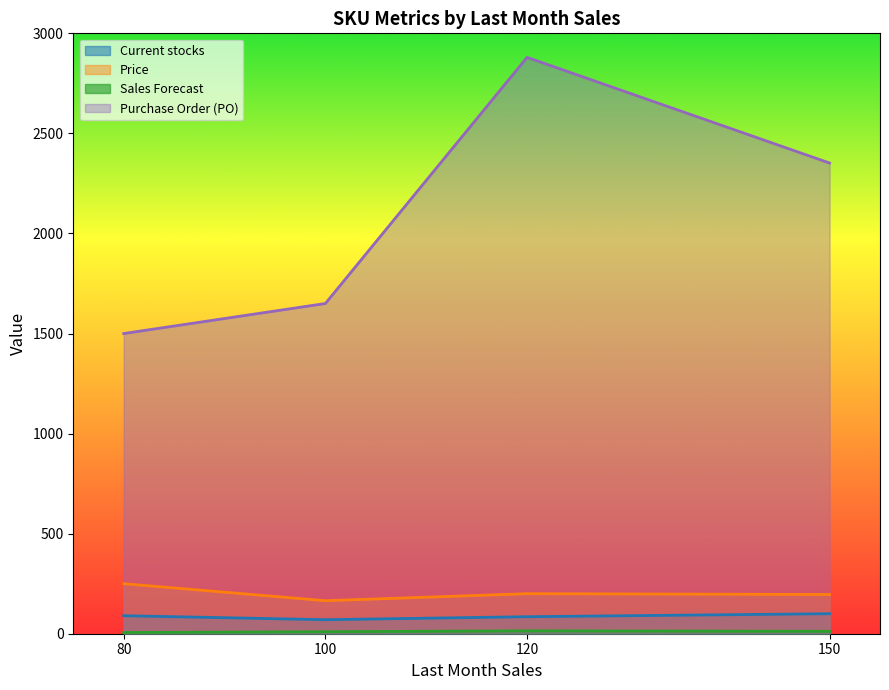

What is the difference between the Sales Forecast values at 80 and 100?

4.0